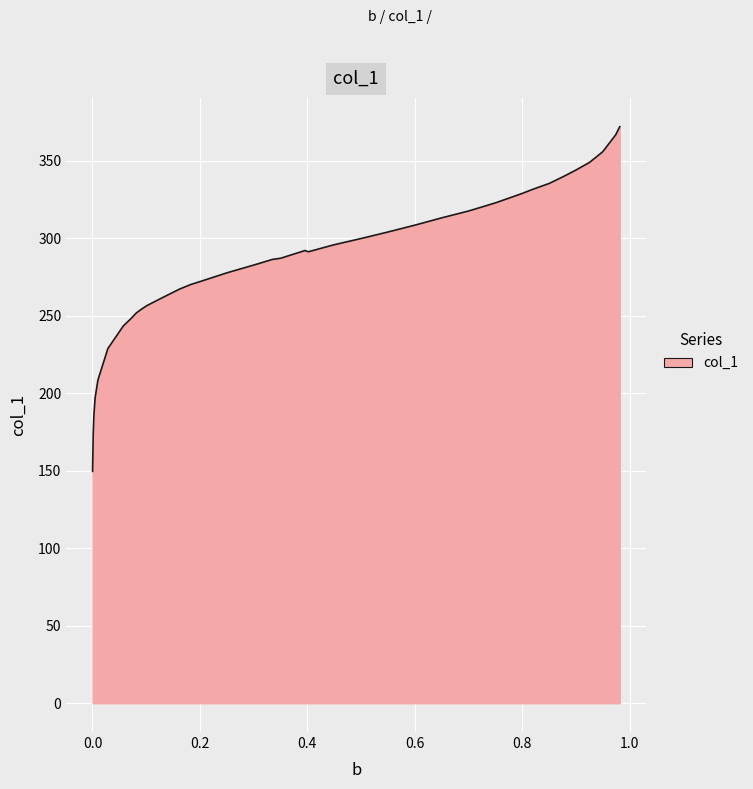

What is the difference between the maximum and minimum values?

222.3